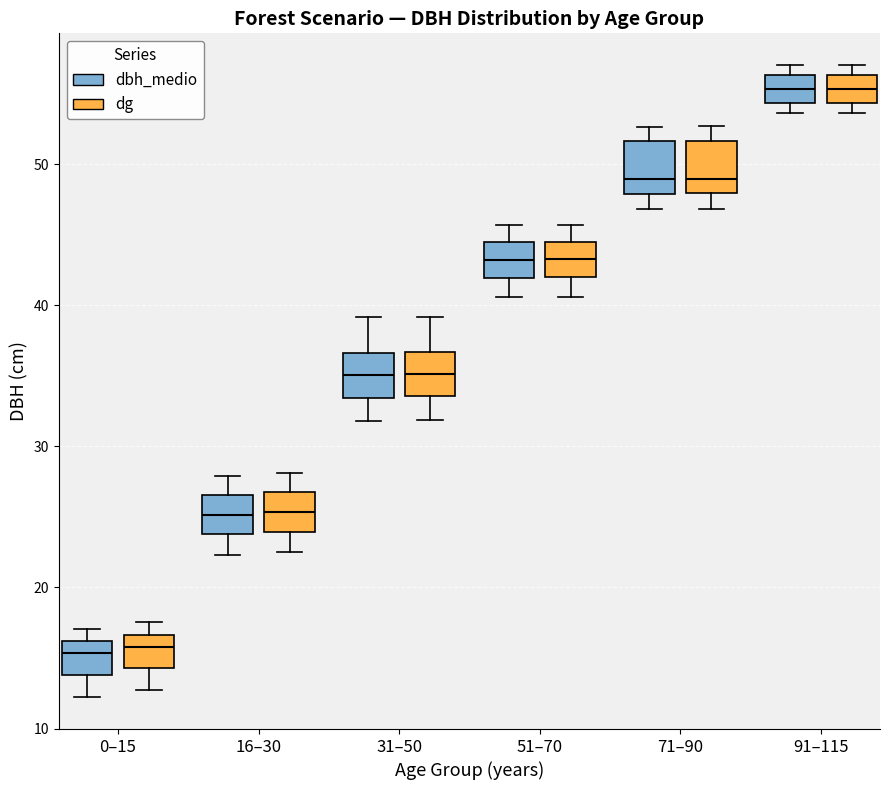

Reading left to right, transcribe this box plot: for each box, give where its median line is, the range the box spans, and where its two whiskers end, as read against the y-axis. The values are not printed on the chart, so give them approximately, as read against the axis.

0–15 (dbh_medio): median 15, box 14 to 16, whiskers 12 to 17
0–15 (dg): median 16, box 14 to 17, whiskers 13 to 18
16–30 (dbh_medio): median 25, box 24 to 27, whiskers 22 to 28
16–30 (dg): median 25, box 24 to 27, whiskers 23 to 28
31–50 (dbh_medio): median 35, box 33 to 37, whiskers 32 to 39
31–50 (dg): median 35, box 34 to 37, whiskers 32 to 39
51–70 (dbh_medio): median 43, box 42 to 44, whiskers 41 to 46
51–70 (dg): median 43, box 42 to 45, whiskers 41 to 46
71–90 (dbh_medio): median 49, box 48 to 52, whiskers 47 to 53
71–90 (dg): median 49, box 48 to 52, whiskers 47 to 53
91–115 (dbh_medio): median 55, box 54 to 56, whiskers 54 (just below the box's lower edge) to 57
91–115 (dg): median 55, box 54 to 56, whiskers 54 (just below the box's lower edge) to 57